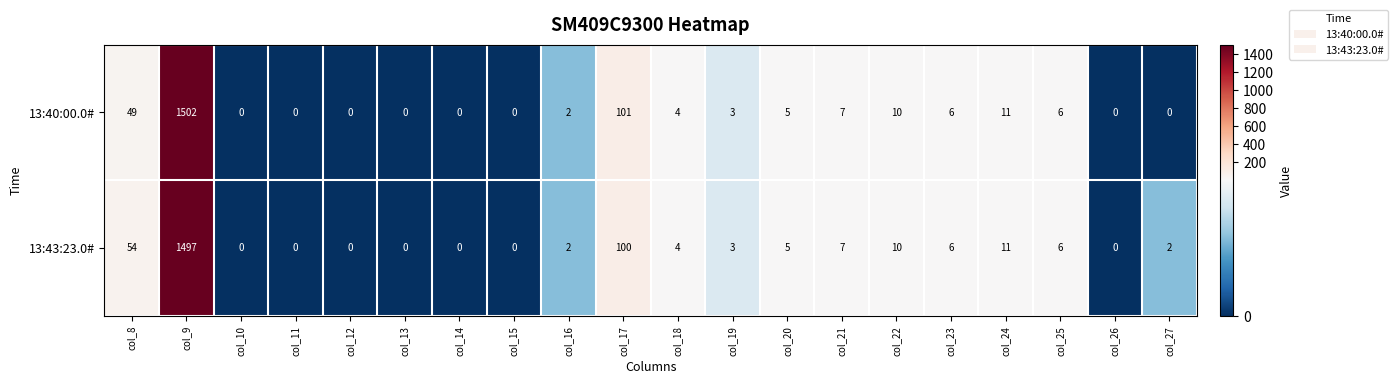

Where does the 13:43:23.0# series first go above 4?

col_8